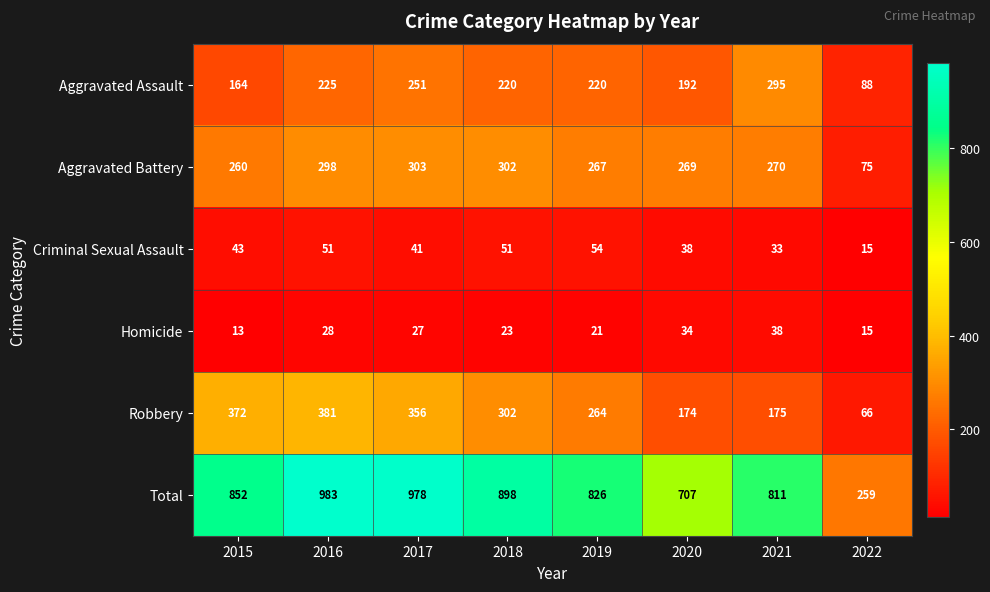

How many distinct data groups are displayed?

6